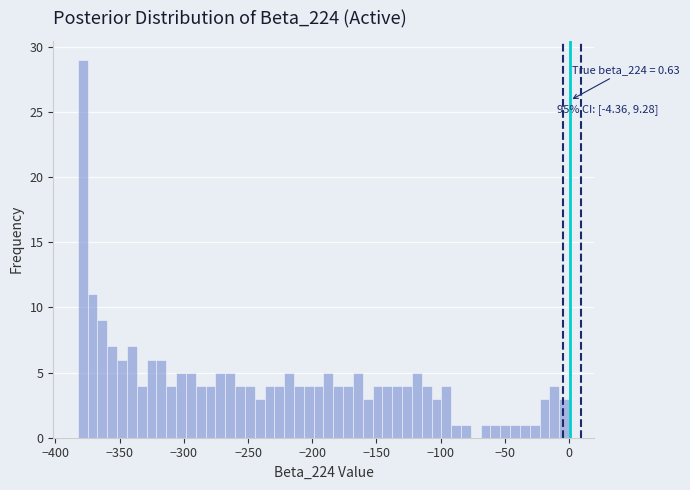

Around what value on the x-axis is the tallest bar? Give the approximate position of its centre, as read against the axis.

-380